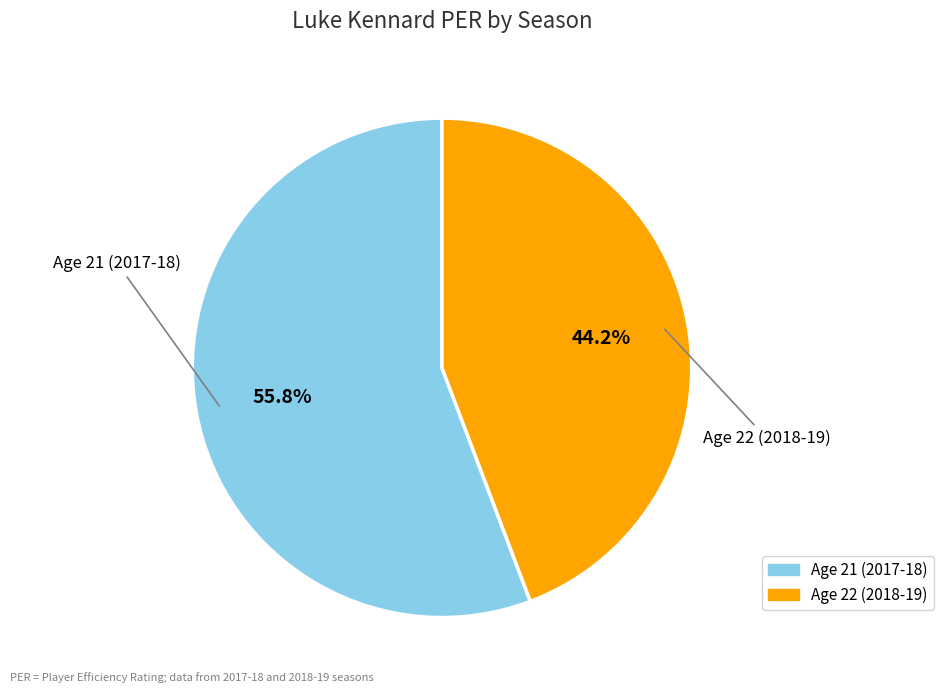

Count the number of slices in the pie.

2